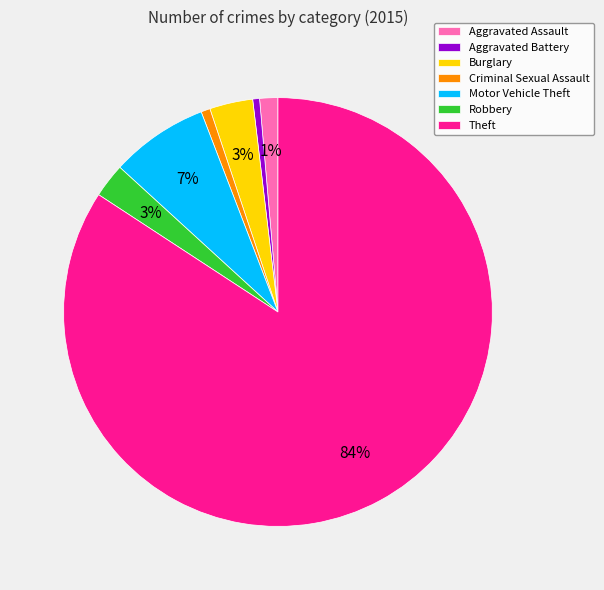

To the nearest percent, what percentage of the pie is Burglary?

3%